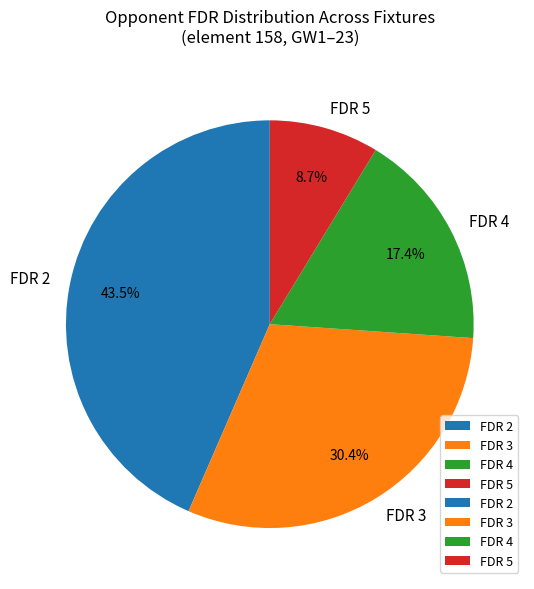

Is the sum of FDR 4 and FDR 5 greater than half?

No